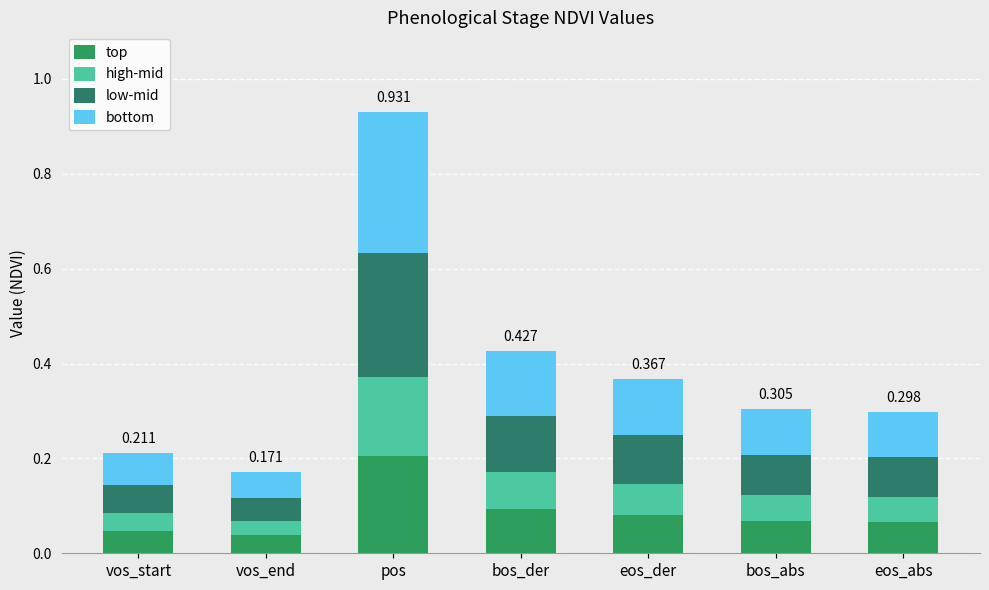

Are the bars horizontal?

No